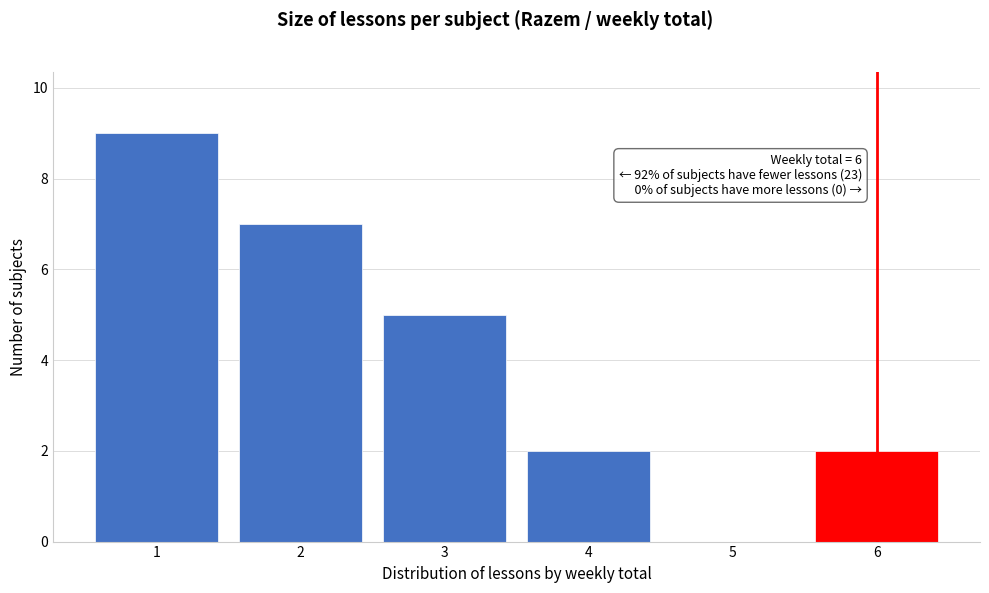

Reading left to right, what are all the values shown in this chart?

1=9	2=7	3=5	4=2	5=0	6=2